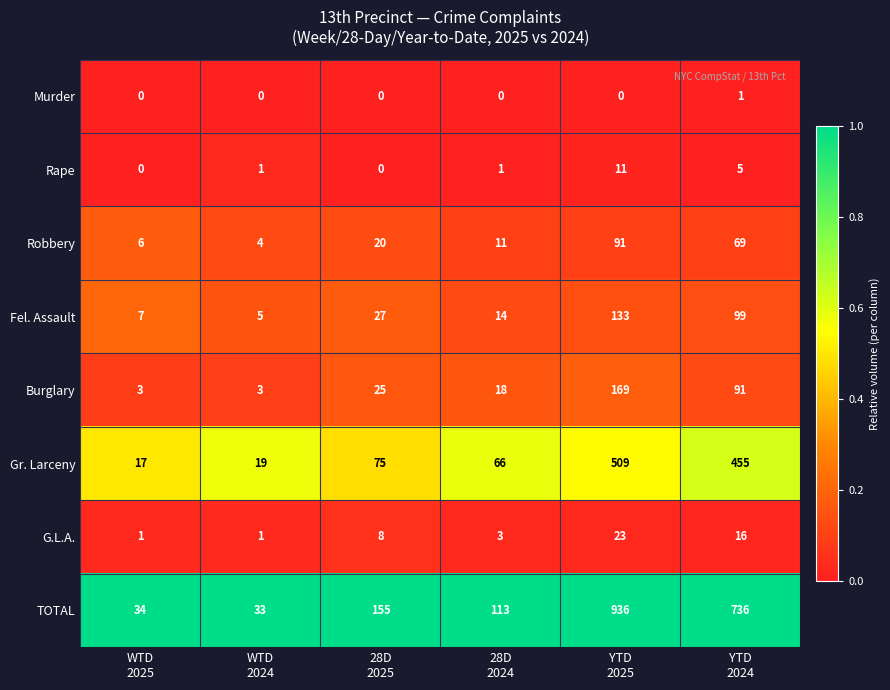

What is the difference between the second highest and second lowest values in the G.L.A. series?

15